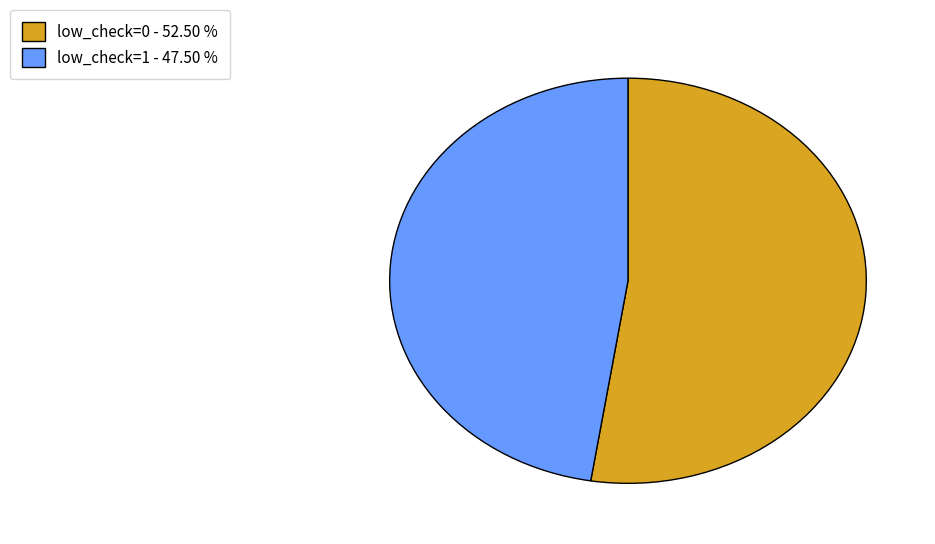

Rank the categories by value from highest to lowest.

low_check=0, low_check=1